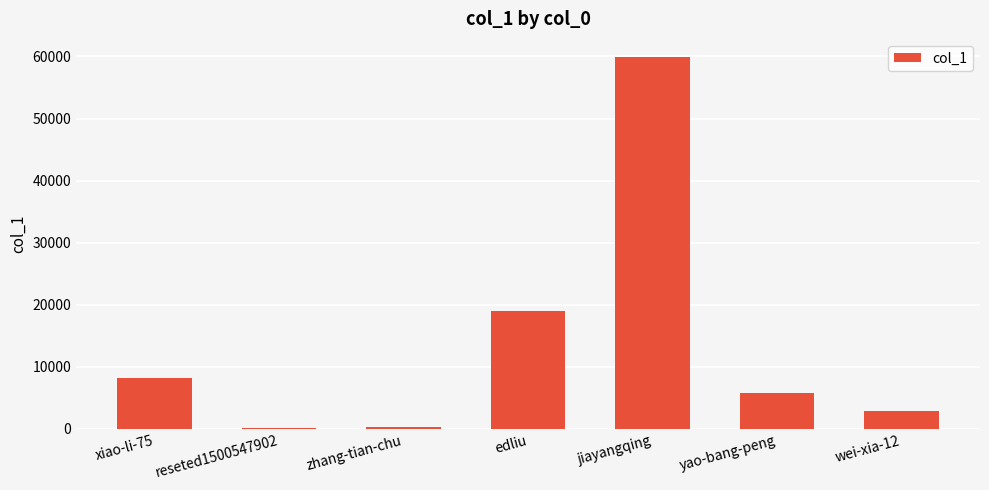

At which label does the data first exceed 5765?

xiao-li-75